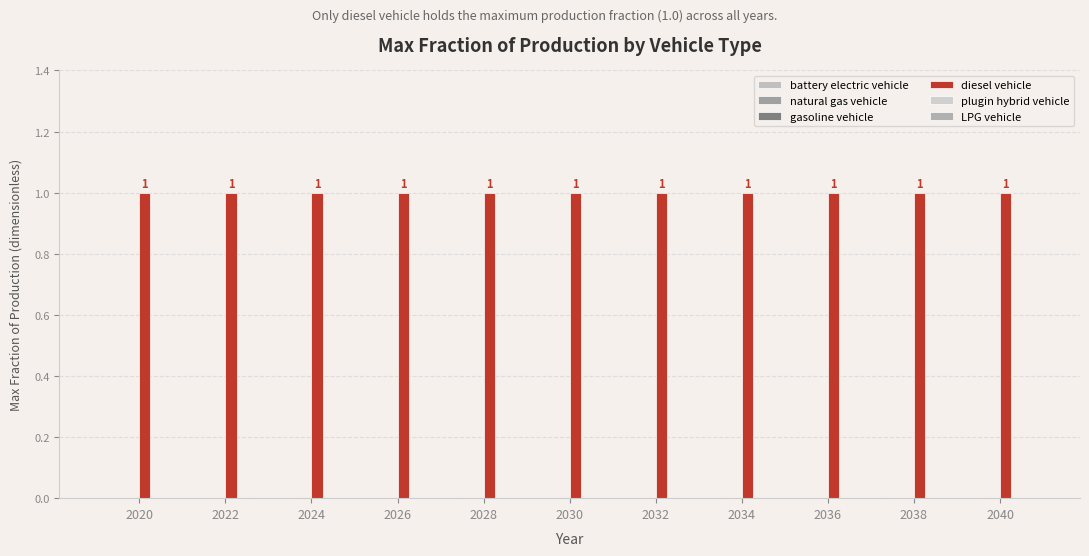

Are the bars horizontal?

No